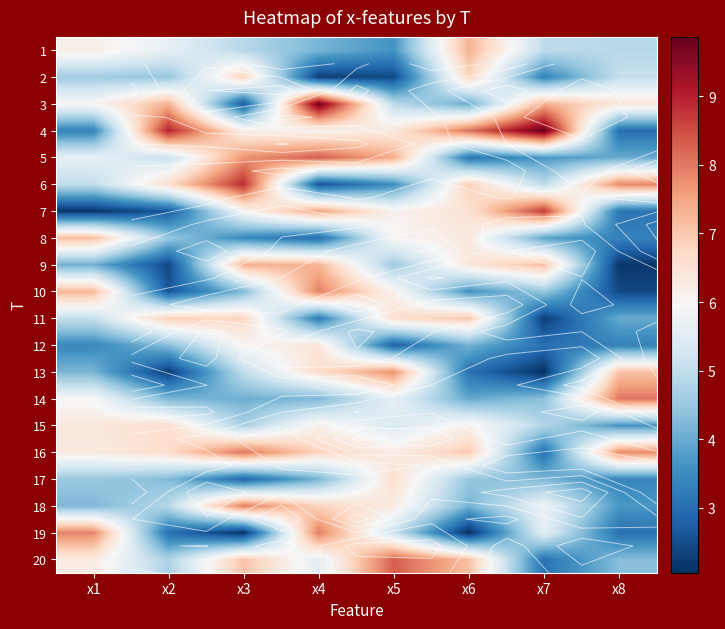

The value of 15 at x1 is 6.4. True or false?

True